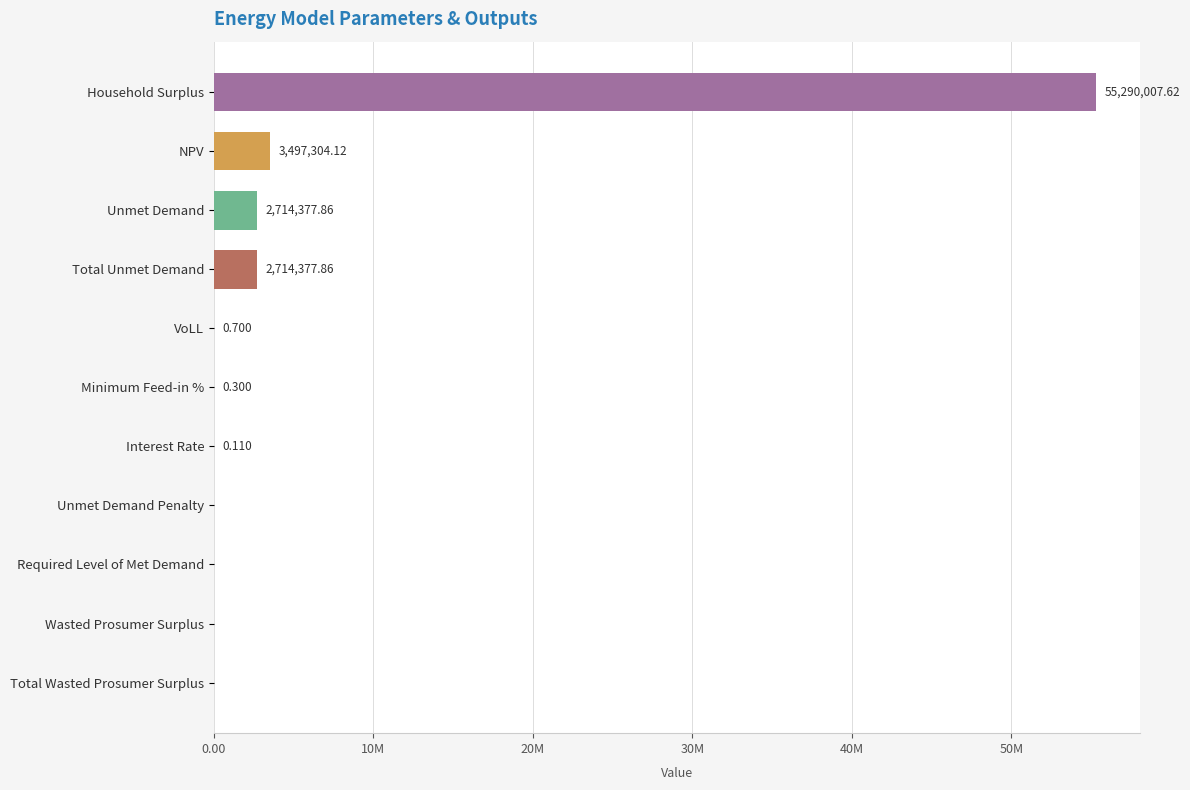

Are the bars horizontal?

Yes